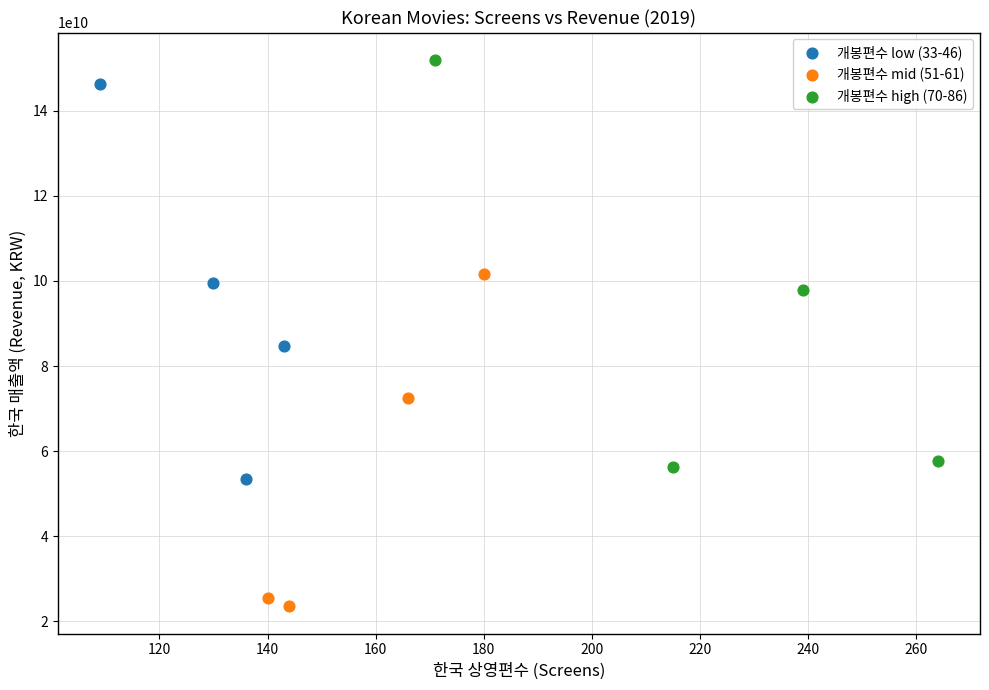

Which series contains the lowest Y value?

개봉편수 mid (51-61)